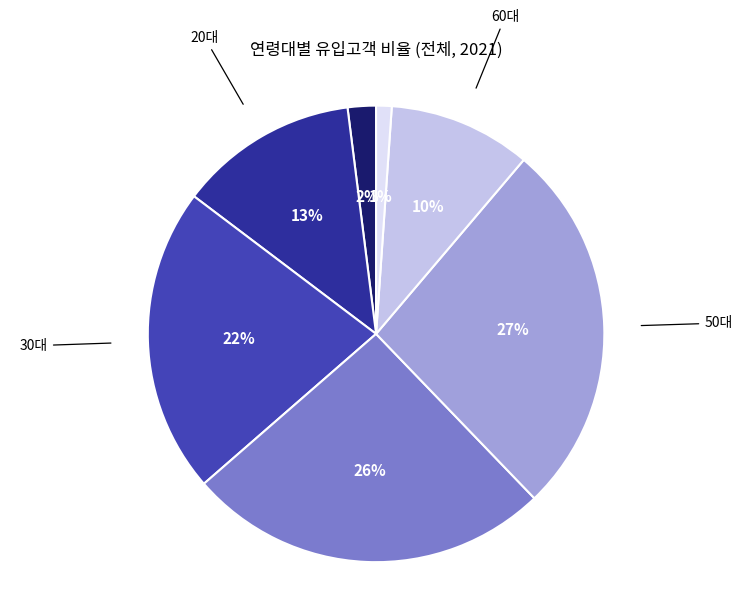

To the nearest percent, what is the average slice percentage?

14%